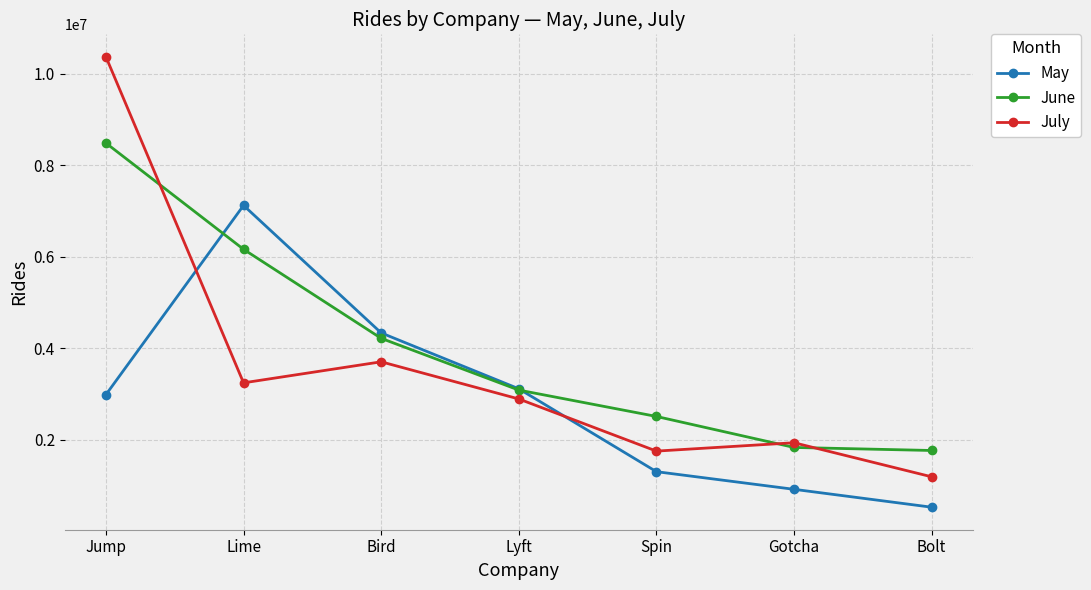

Rank the series by their maximum value, from highest to lowest.

July, June, May